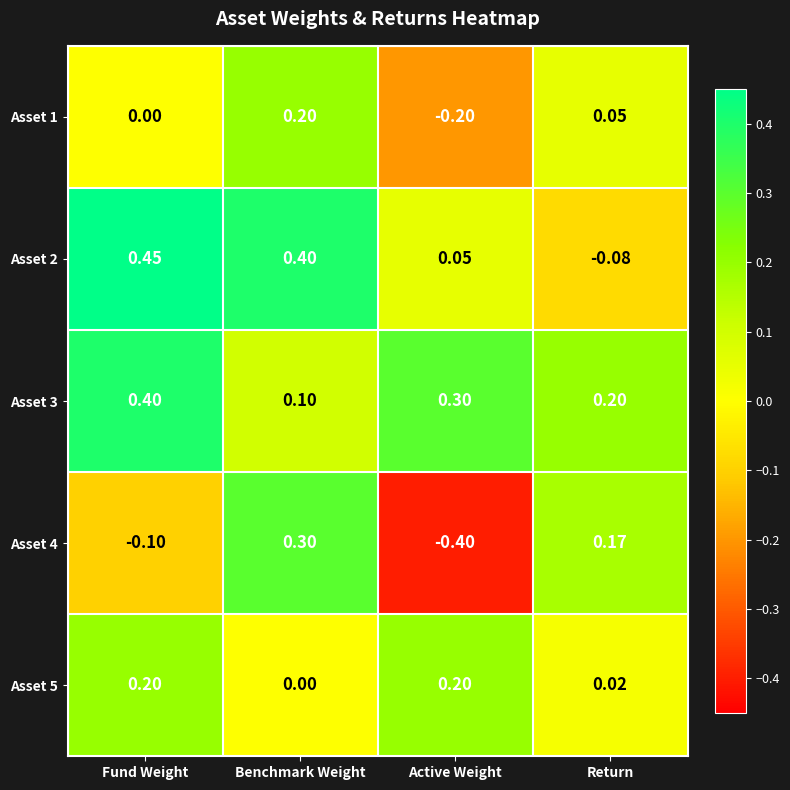

Is the value of Asset 5 at Benchmark Weight greater than the value of Asset 2 at Active Weight?

No